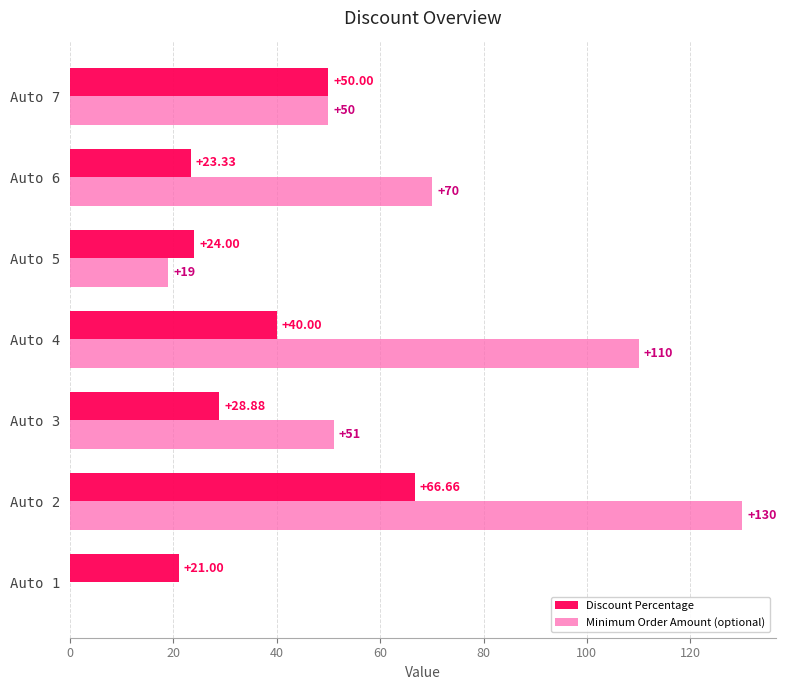

Which series has the widest spread of values?

Minimum Order Amount (optional)